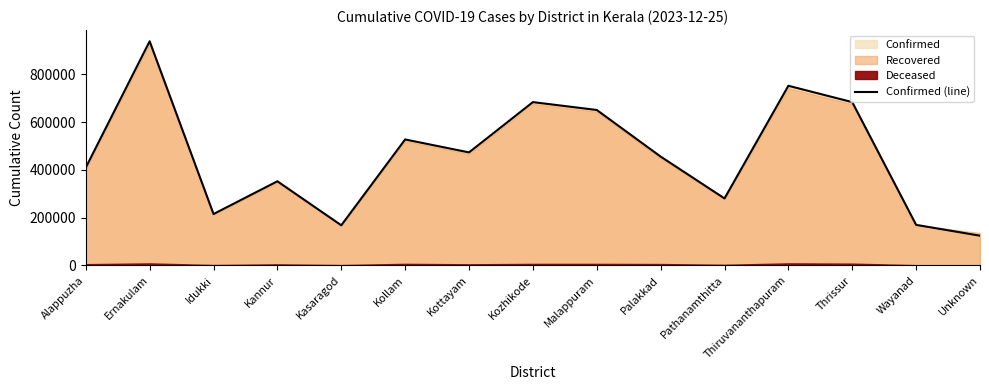

Where is the first local minimum?

Idukki